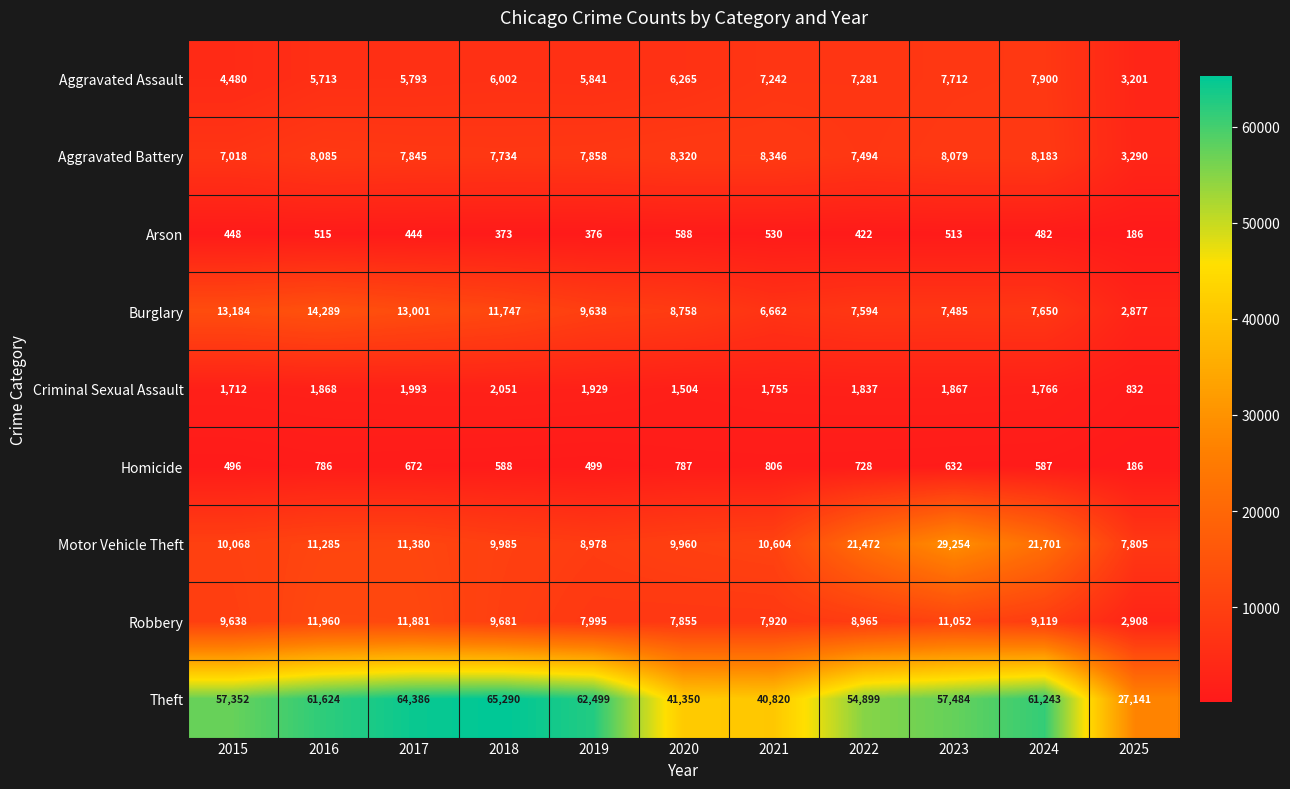

How many series are shown in this chart?

9